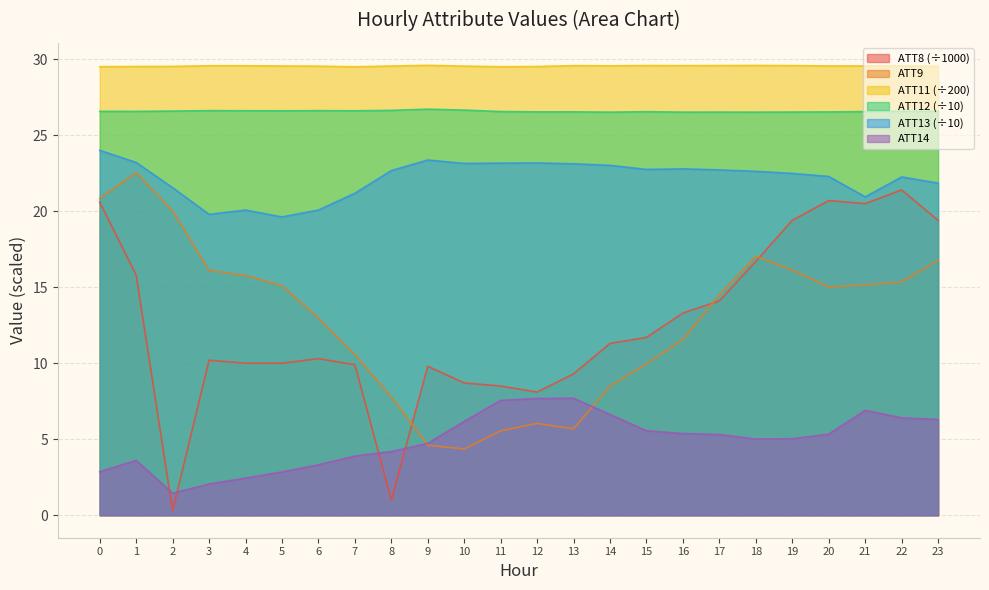

Which series changed the most between 1 and 5?

ATT9